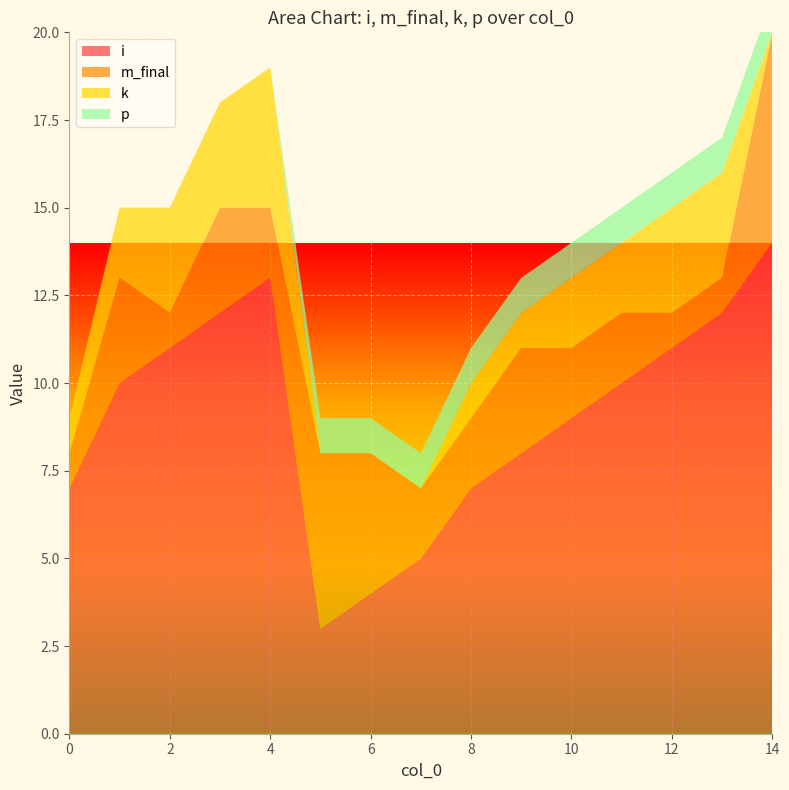

Reading left to right, list all the values displayed in this chart.

i: 7	10	11	12	13	3	4	5	7	8	9	10	11	12	14
m_final: 1	3	1	3	2	5	4	2	2	3	2	2	1	1	6
k: 1	2	3	3	4	0	0	0	1	1	2	2	3	3	0
p: 0	0	0	0	0	1	1	1	1	1	1	1	1	1	1